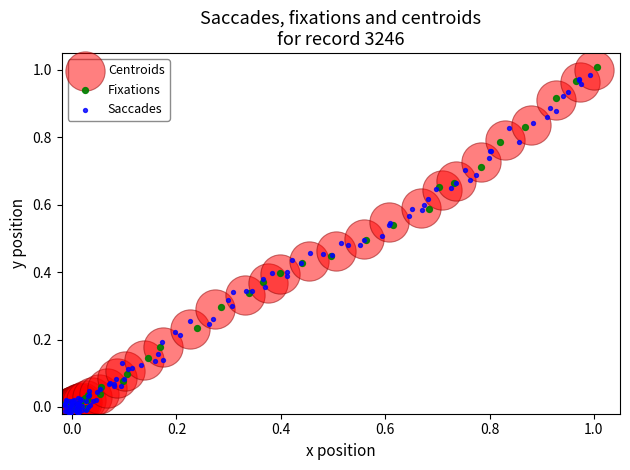

What are all the series names shown in the legend?

Centroids, Fixations, Saccades